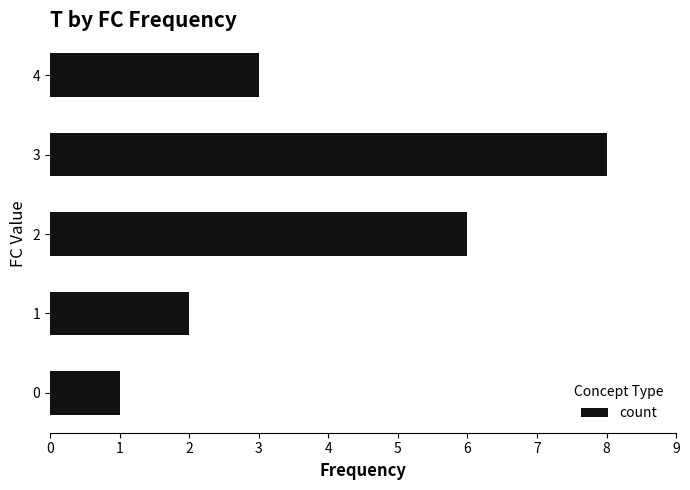

What is the approximate value at 4?

3